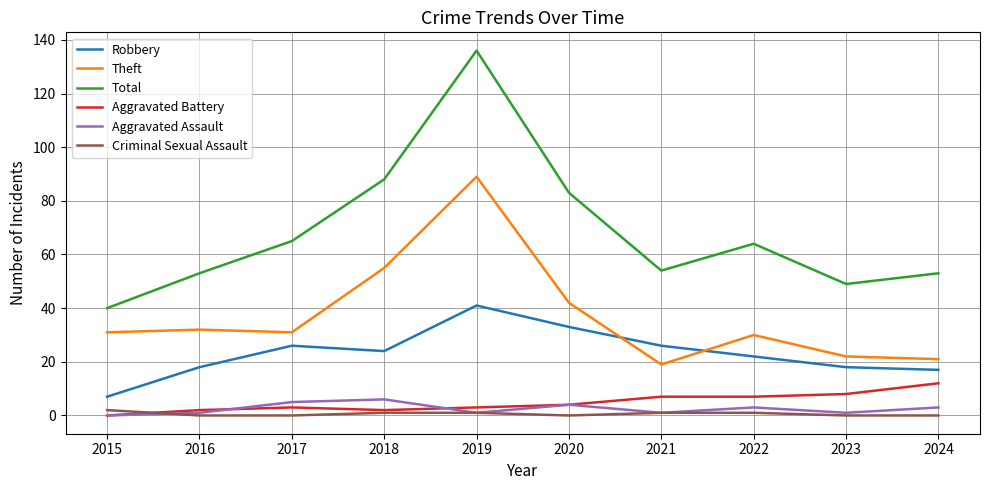

List the series in order of their peak value, lowest first.

Criminal Sexual Assault, Aggravated Assault, Aggravated Battery, Robbery, Theft, Total